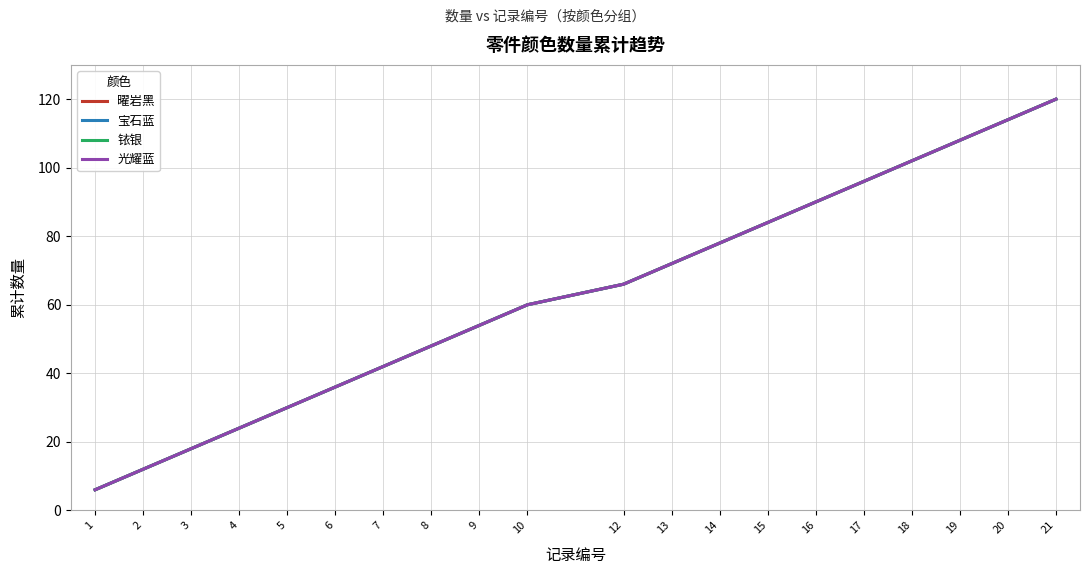

Which series has the largest total across all categories?

曜岩黑